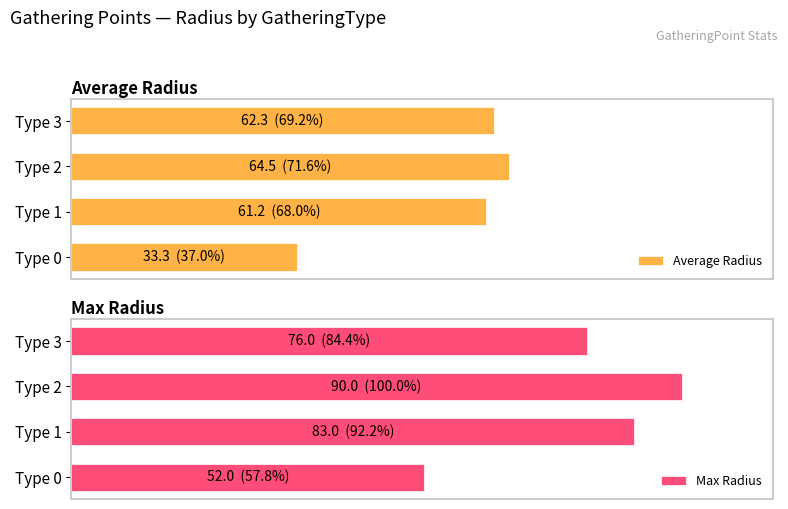

Which category has the highest value in the Average Radius series?

Type 2